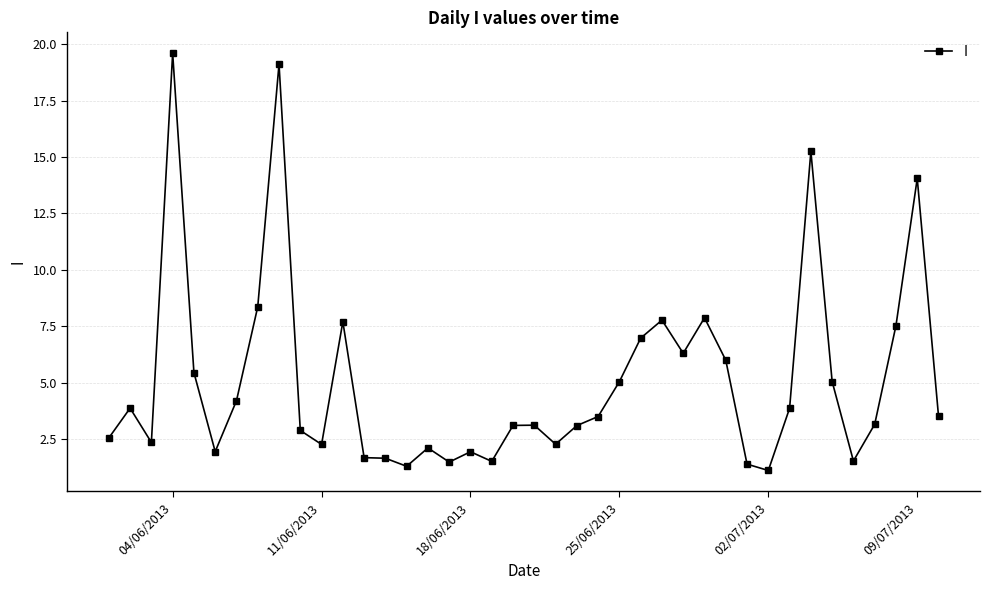

How many values are below 3?

16